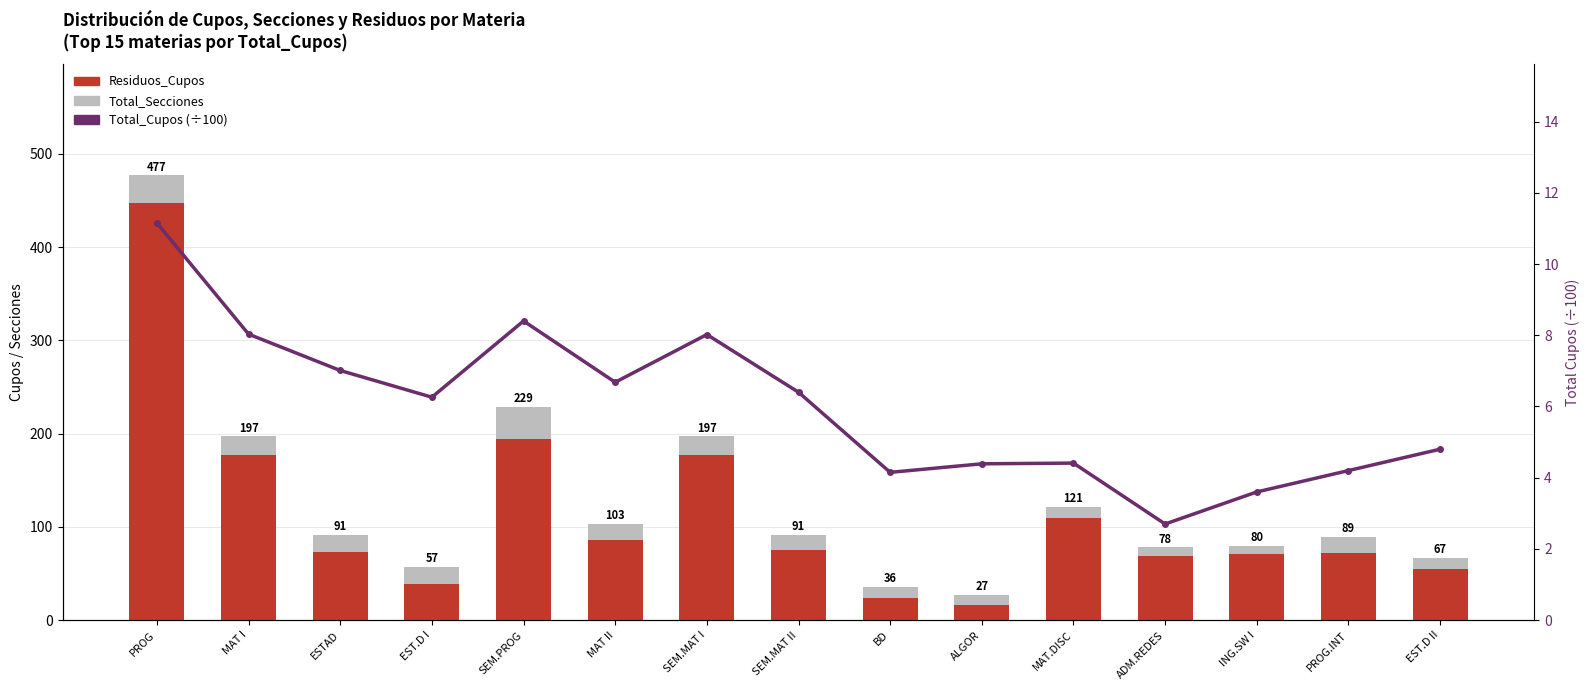

Does the chart contain stacked bars?

No